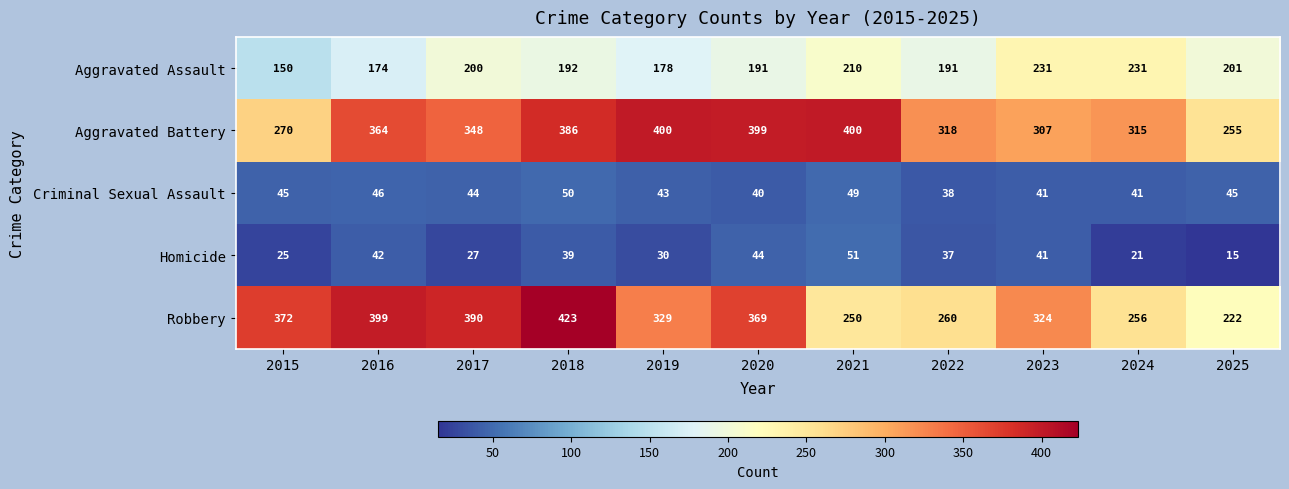

Count the number of categories in the chart.

11